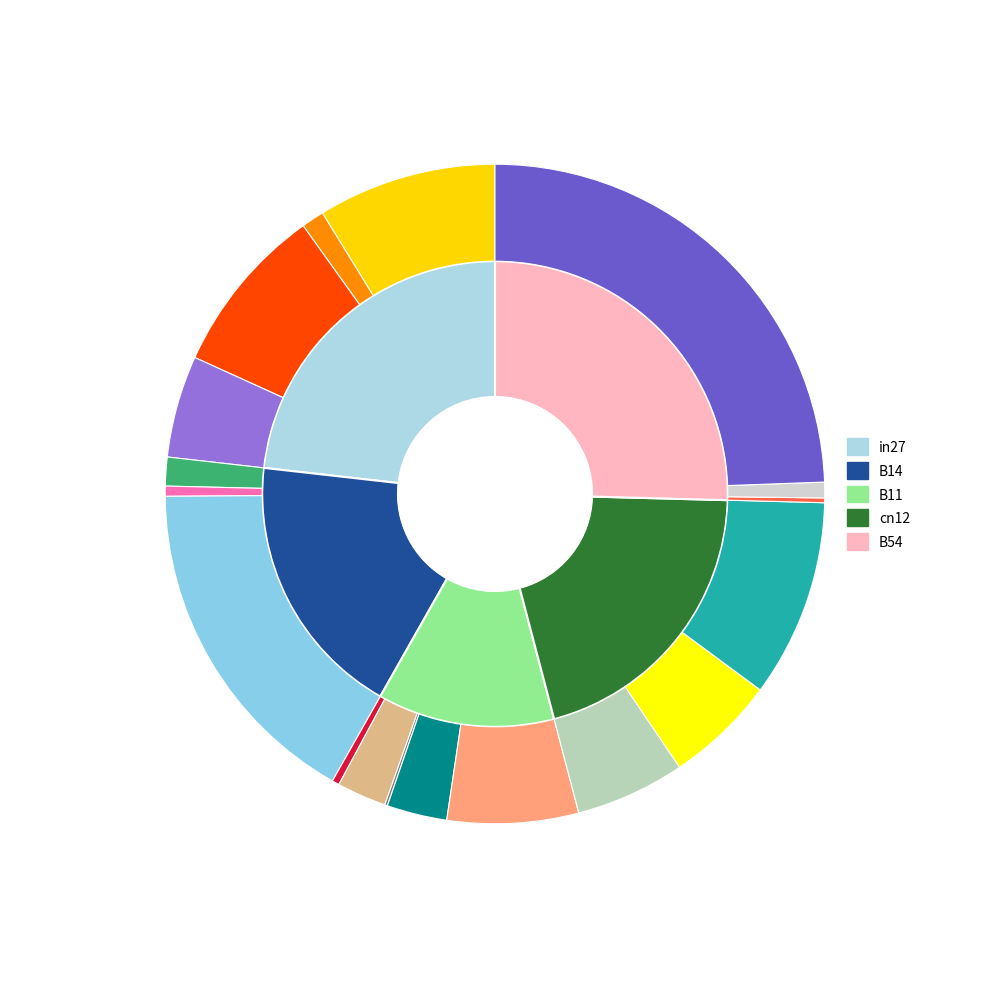

Rank the categories by value from highest to lowest.

B54, in27, cn12, B14, B11